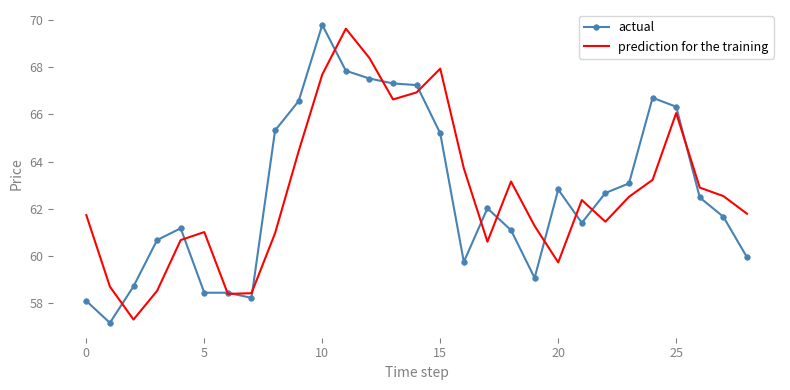

What is the minimum value for prediction for the training?

57.3